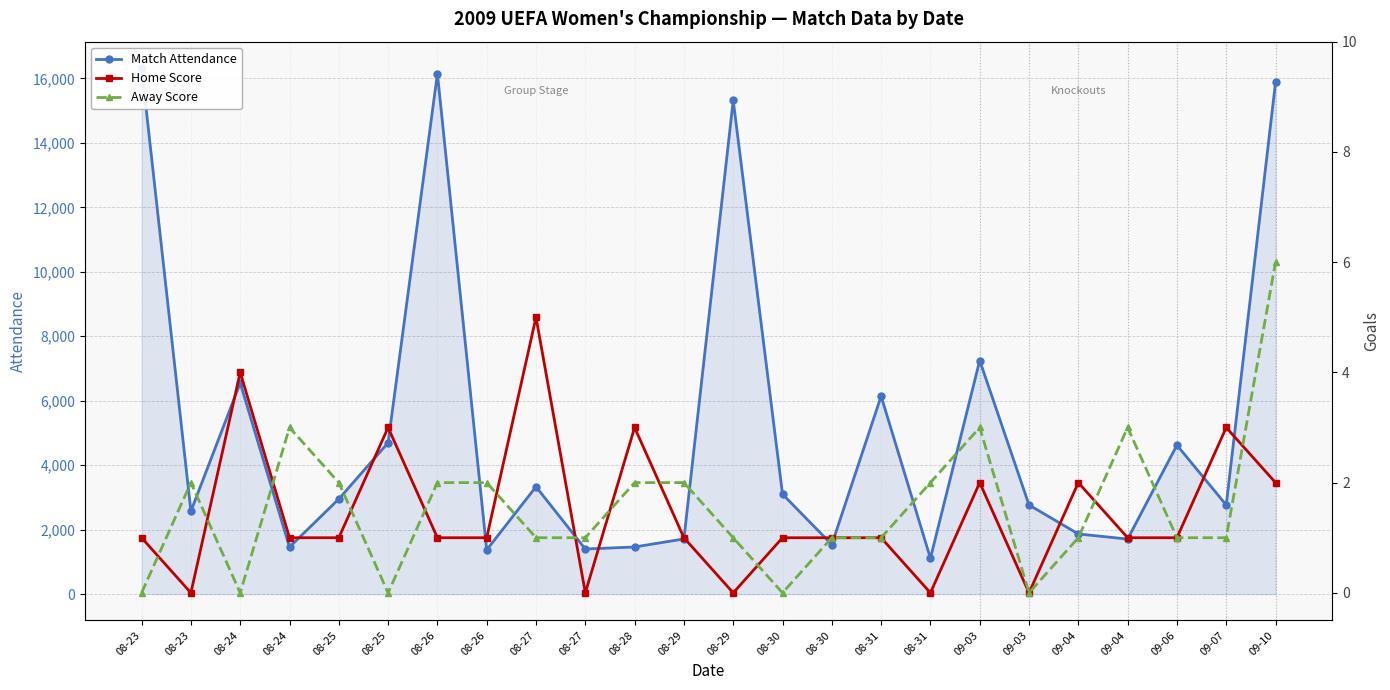

What is the difference between the second highest and second lowest values in the Home Score series?

4